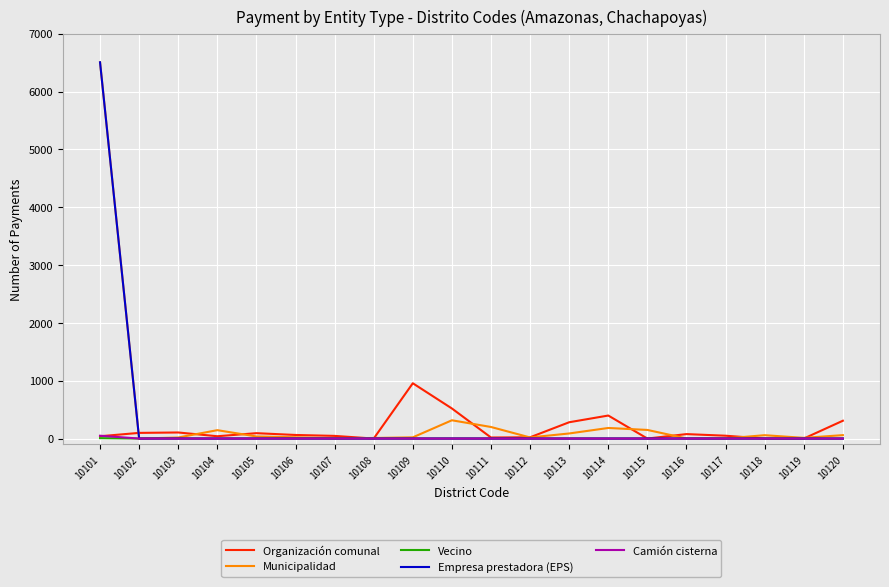

In Vecino, how many points are higher than both neighbors (excluding endpoints)?

4